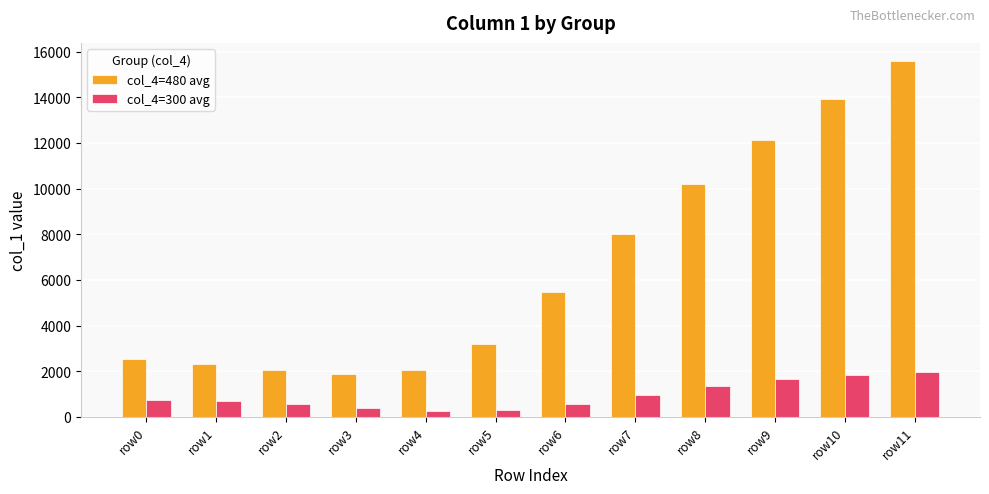

Which series has the largest total across all categories?

col_4=480 avg